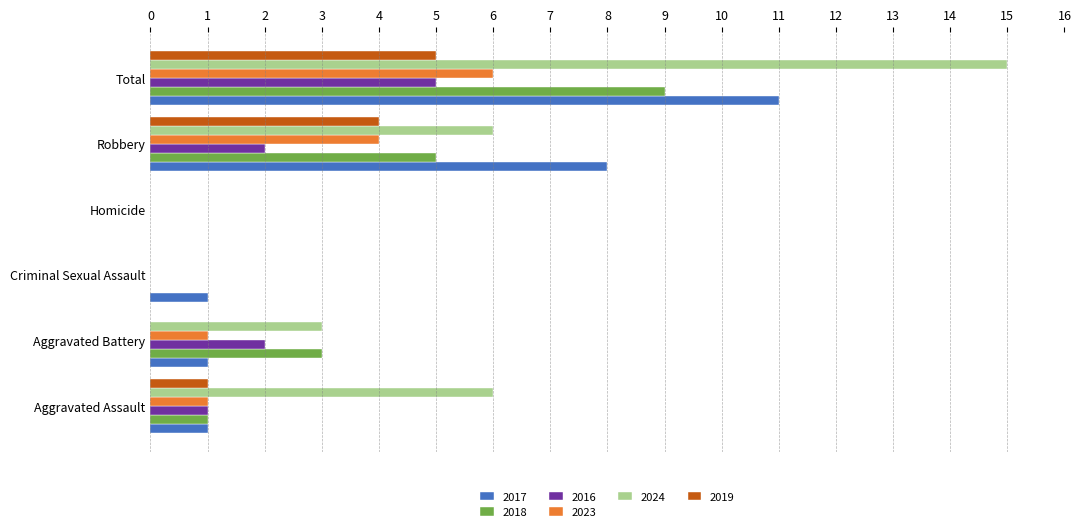

Read the 2018 value at Aggravated Battery.

3